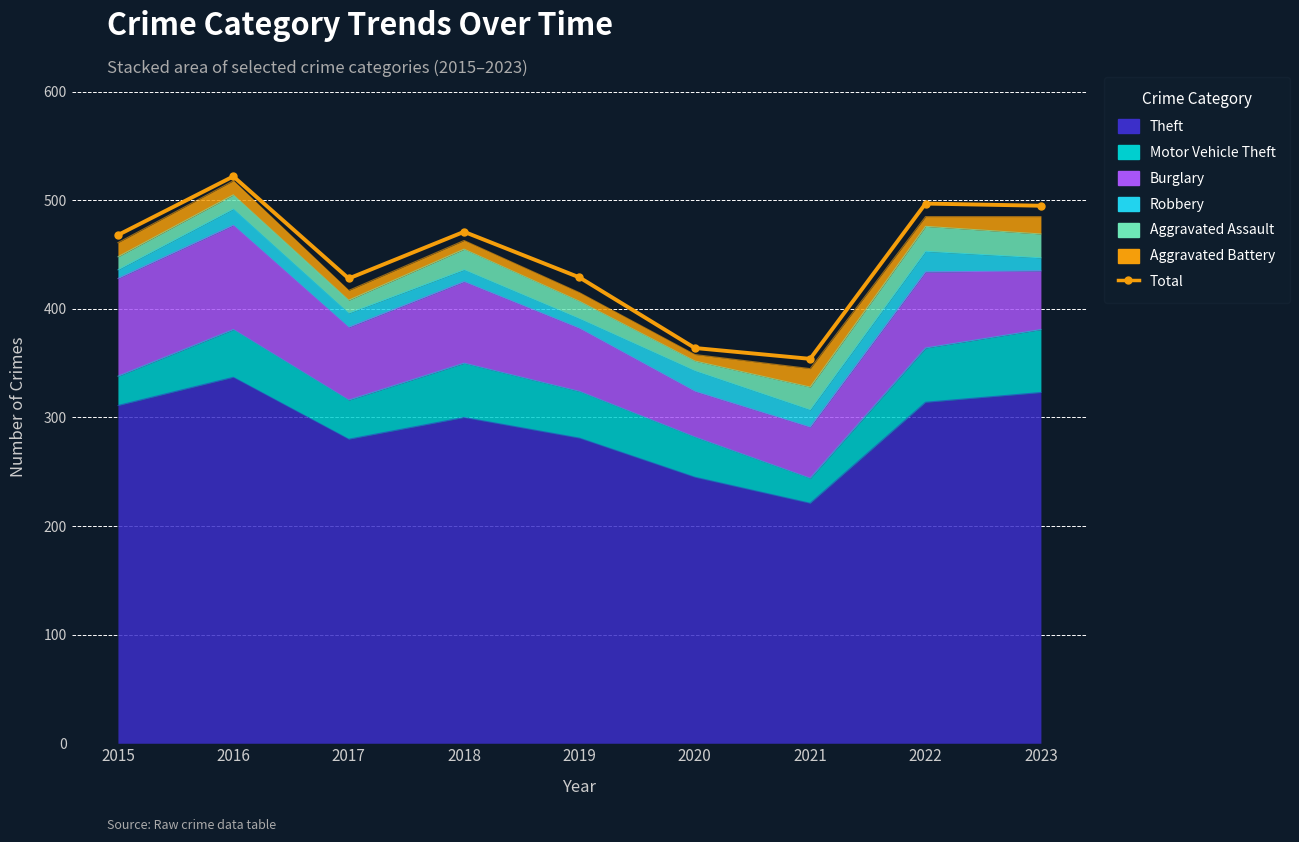

Which label corresponds to the smallest value in the chart?

2021